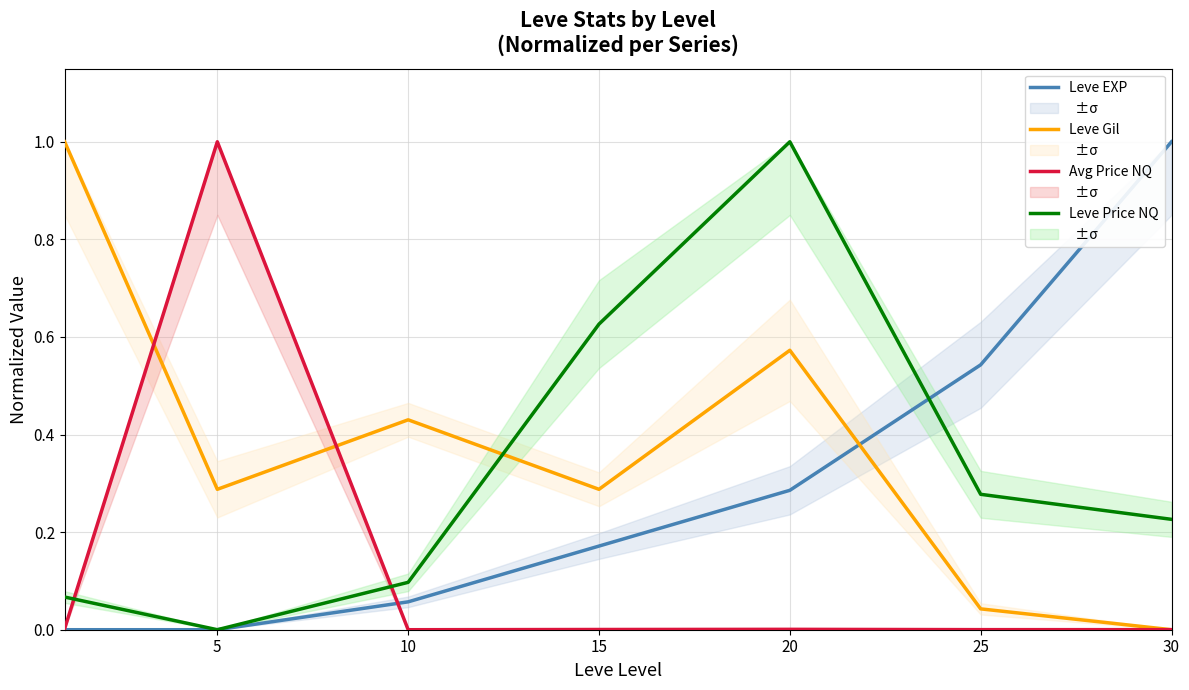

What is the value of the Leve Price NQ point at the 5th from the left?

1.0